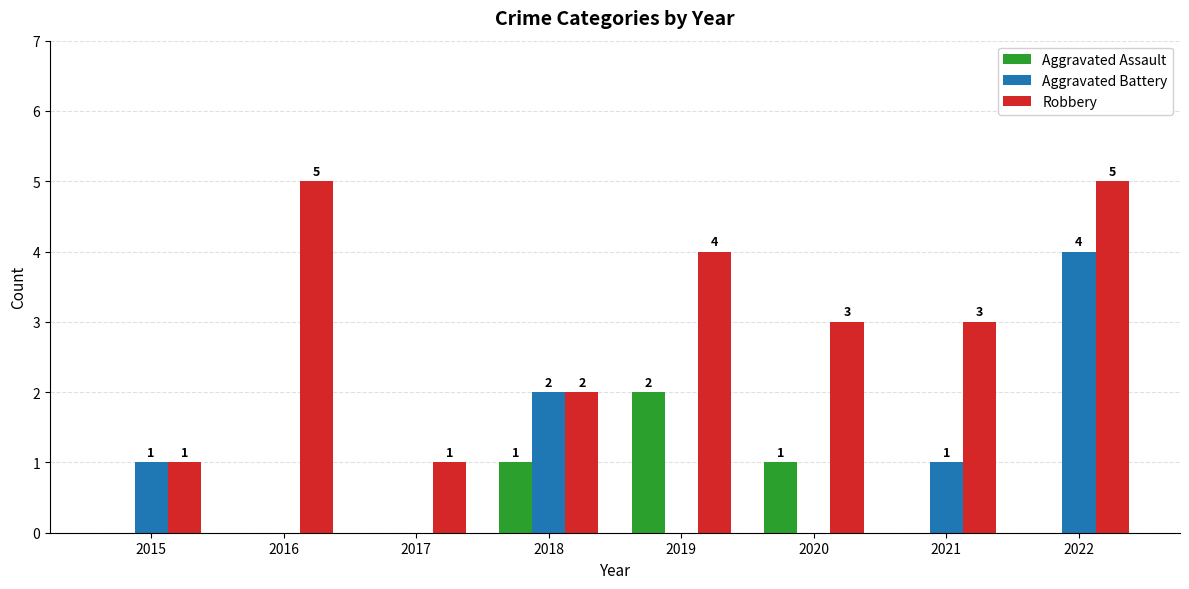

What is the sum of the Robbery values at 2020 and 2016?

8